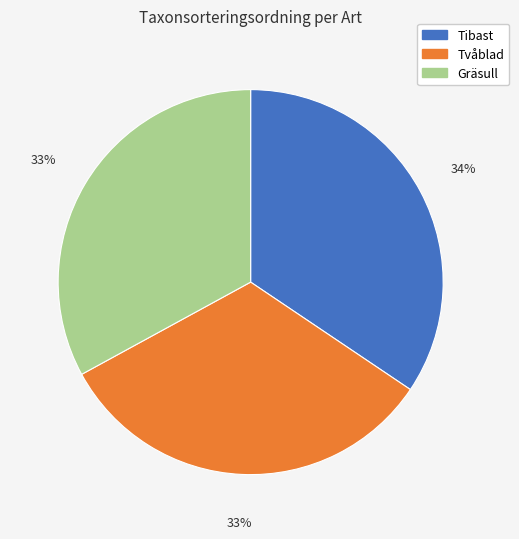

To the nearest percent, what is the average slice percentage?

33%